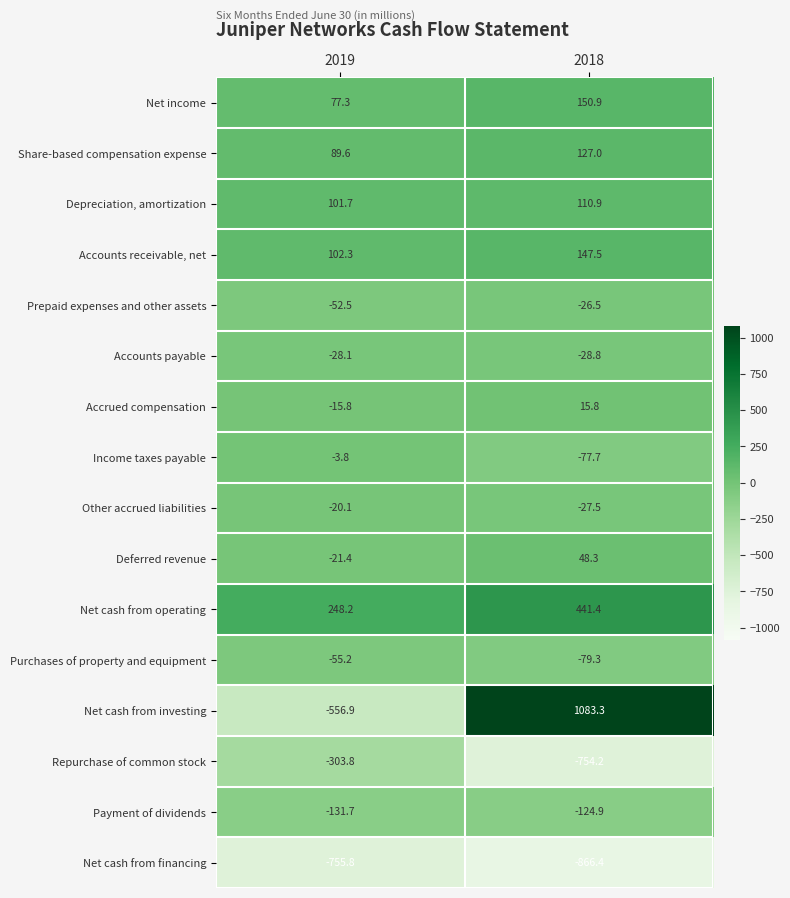

Rank the series at 2019 from lowest to highest value.

Net cash from financing, Net cash from investing, Repurchase of common stock, Payment of dividends, Purchases of property and equipment, Prepaid expenses and other assets, Accounts payable, Deferred revenue, Other accrued liabilities, Accrued compensation, Income taxes payable, Net income, Share-based compensation expense, Depreciation, amortization, Accounts receivable, net, Net cash from operating